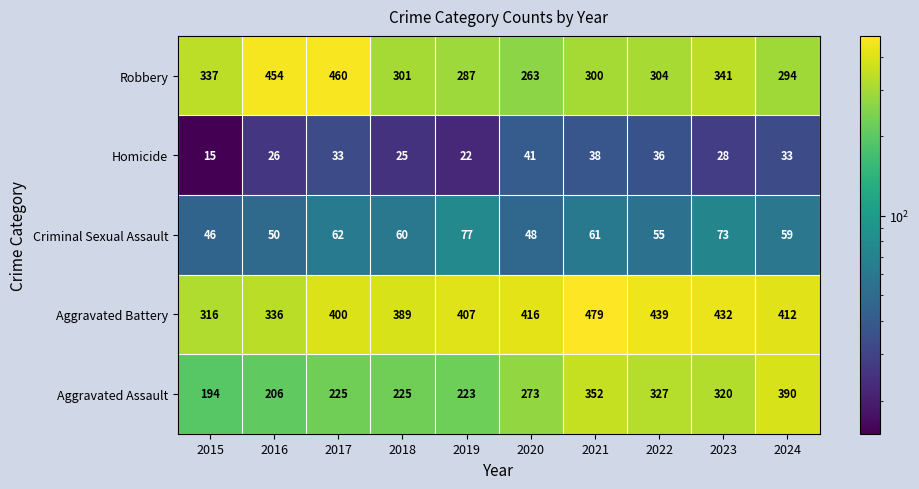

Where does the Aggravated Battery series first go above 412?

2020